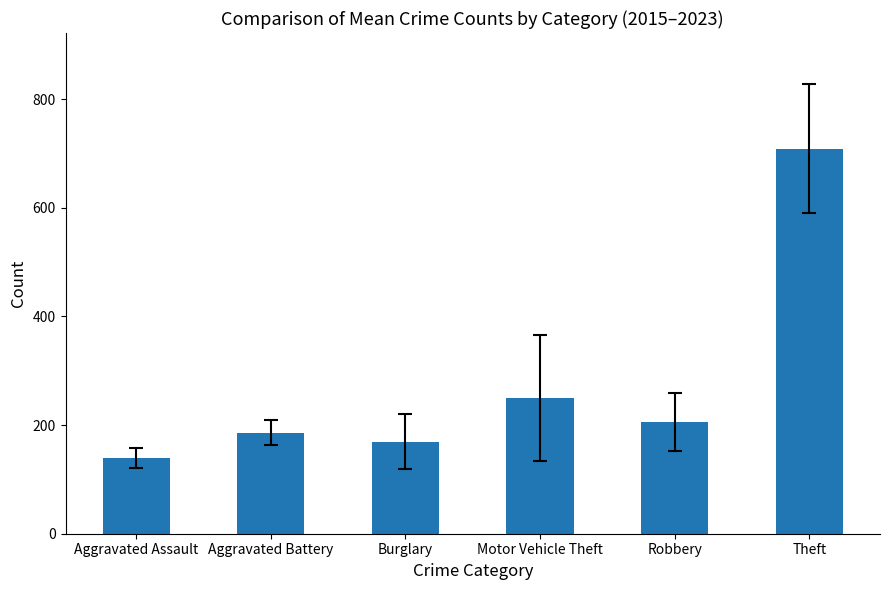

Approximately how many times larger is the value at Burglary compared to Robbery?

0.8